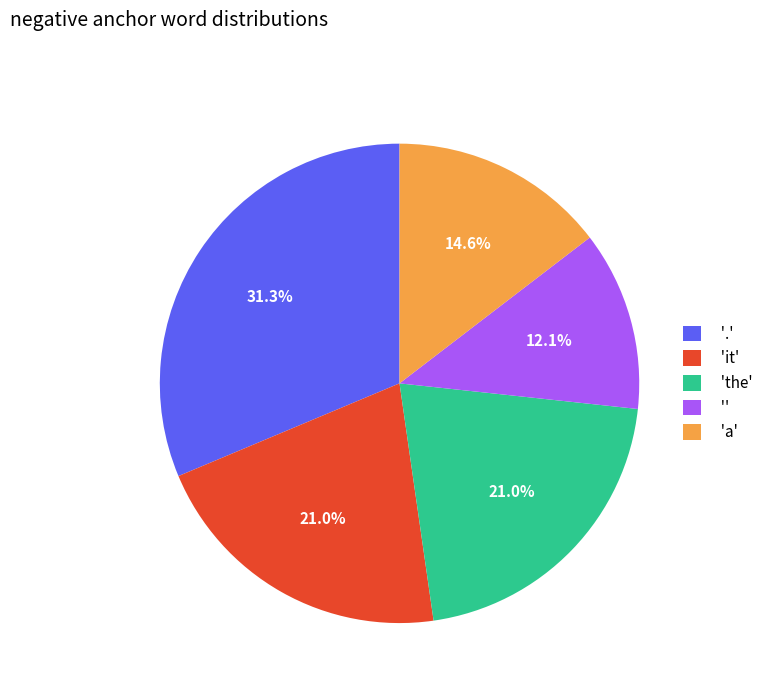

What is the total percentage of '' and 'a'?

26.7%